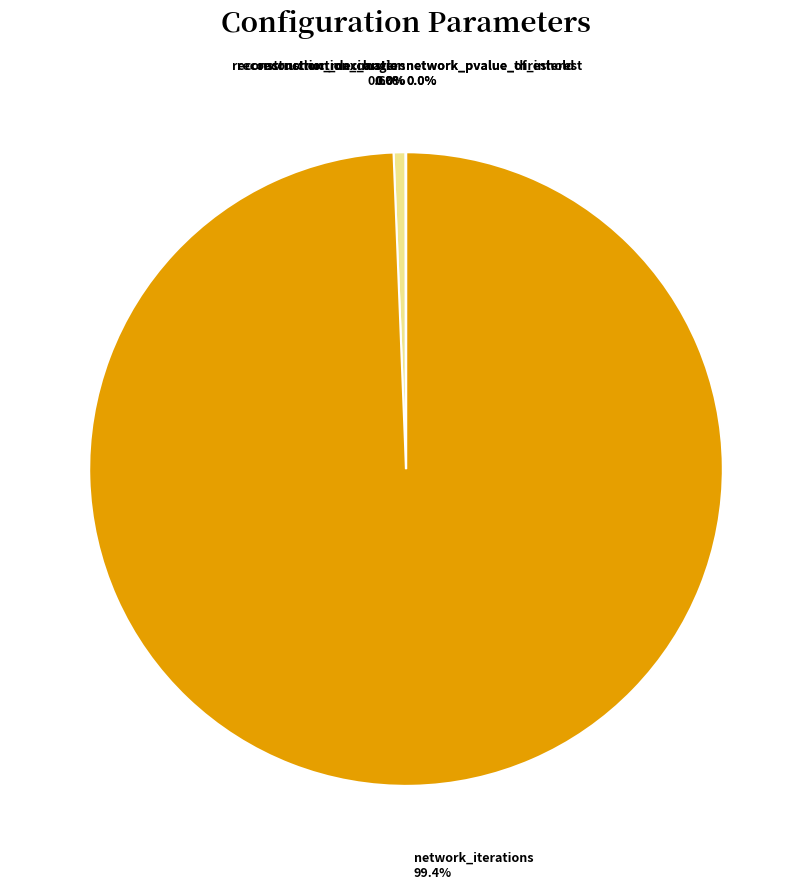

To the nearest percent, what is the difference between the largest and smallest slice percentages?

99%